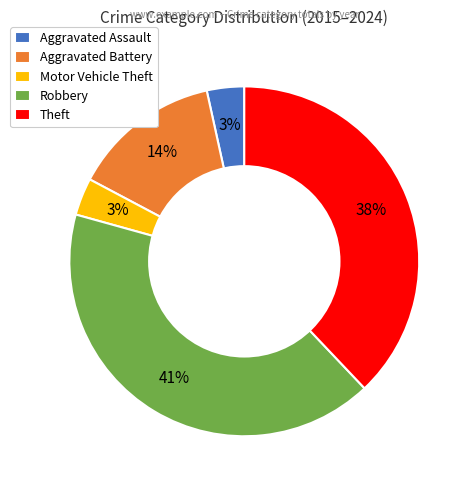

What is the largest slice in the pie chart?

Robbery